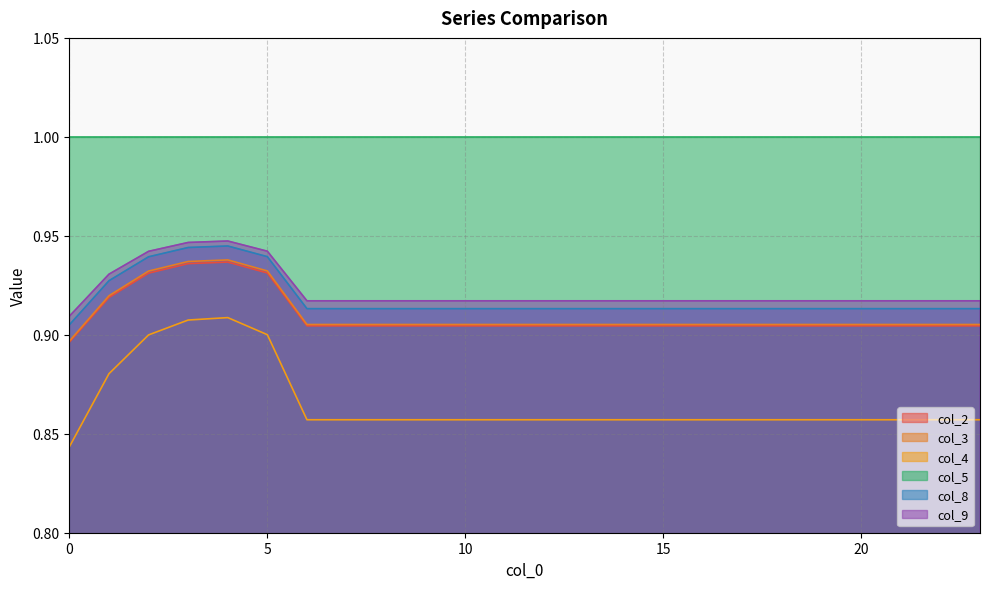

Where is the first local maximum for col_8?

4